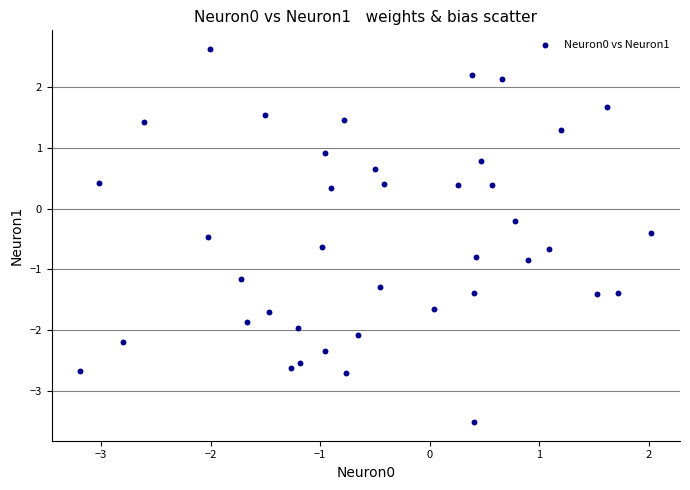

What is the range of Y values (max minus min)?

6.1